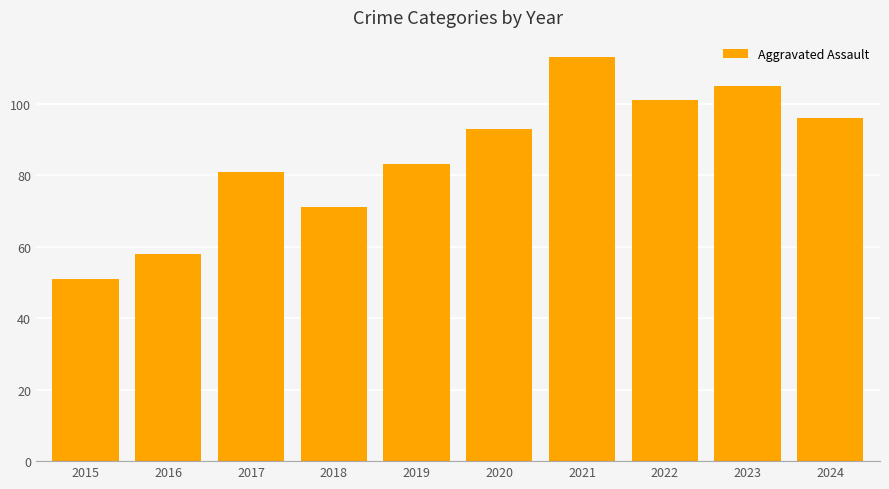

What is the change in value from 2019 to 2020?

+10